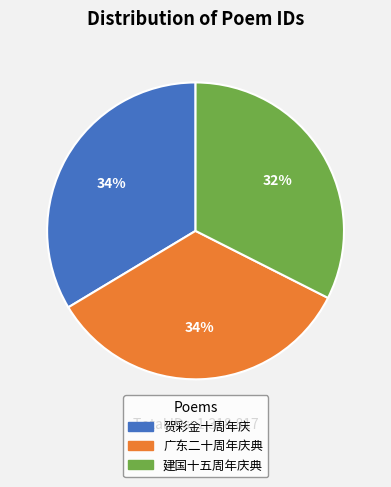

To the nearest percent, what is the average slice percentage?

33%